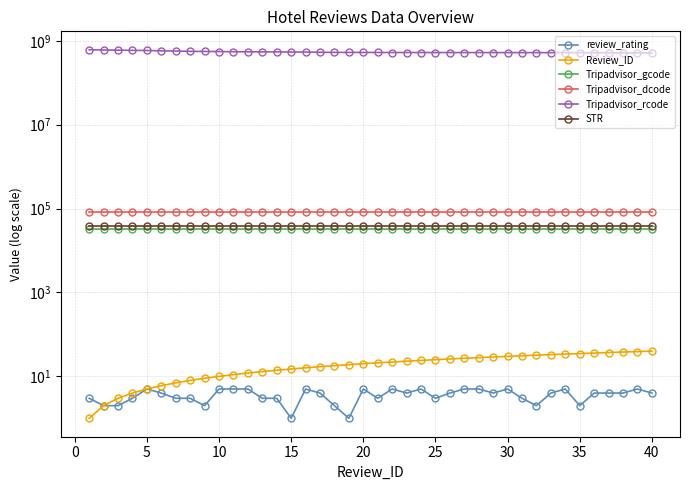

Read the Tripadvisor_gcode value at 30.

33388